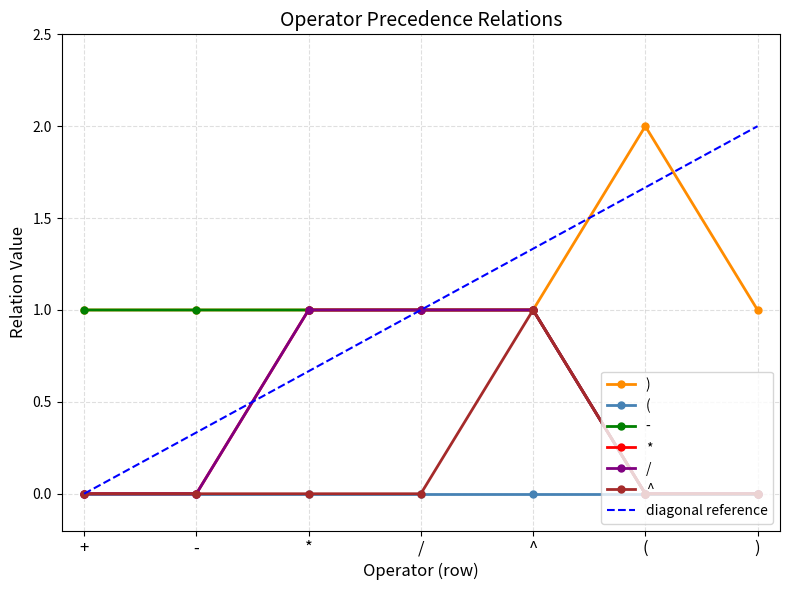

True or false: / and ) intersect in this chart.

False